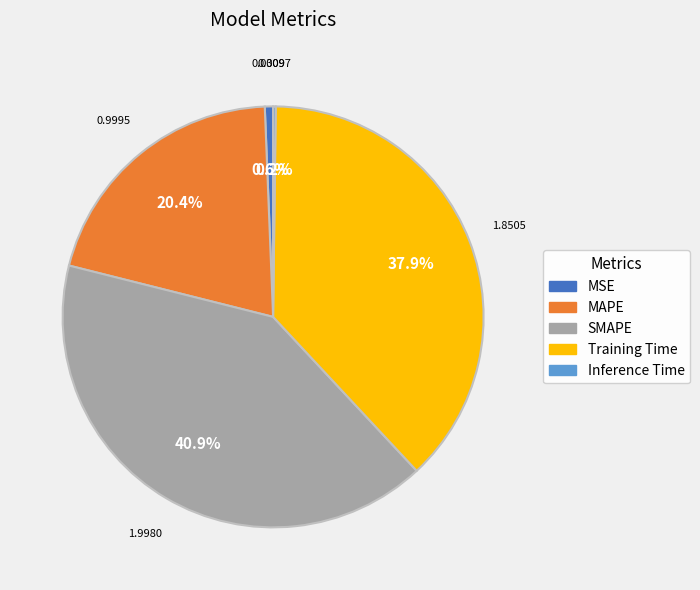

Which has a higher value, MSE or SMAPE?

SMAPE